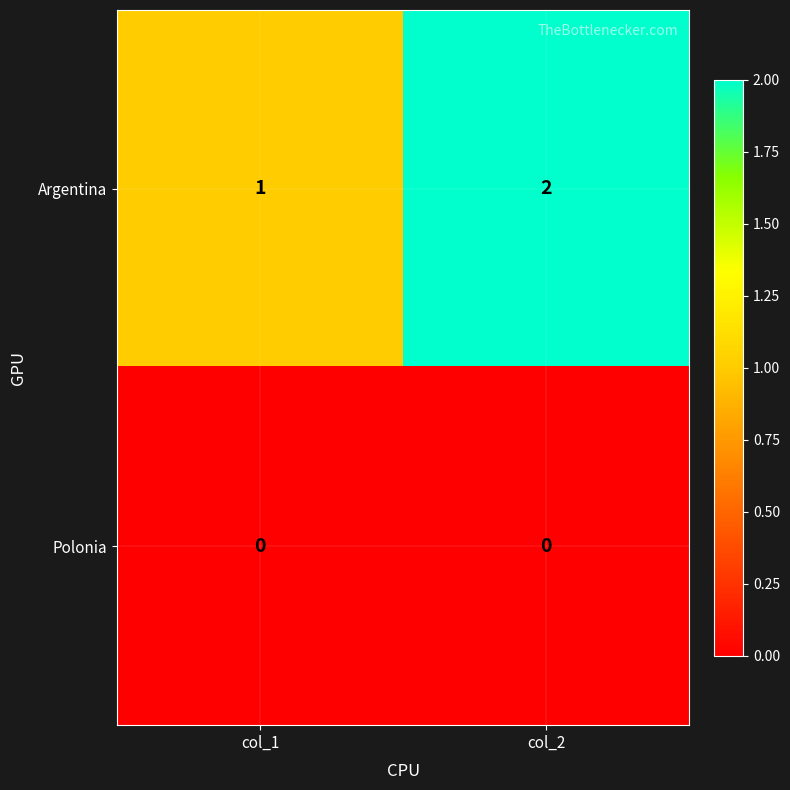

What is the sum of the Argentina values at col_2 and col_1?

3